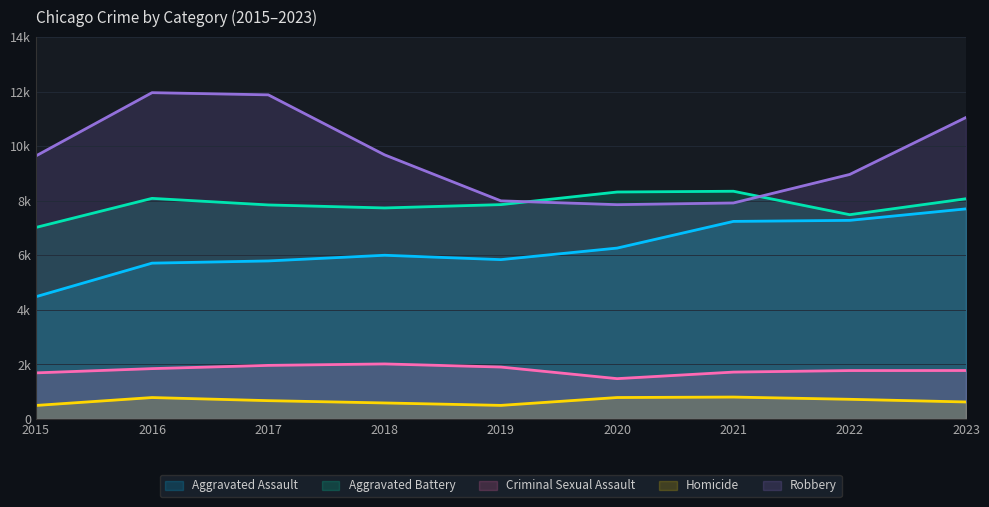

How many categories are shown in the chart?

9